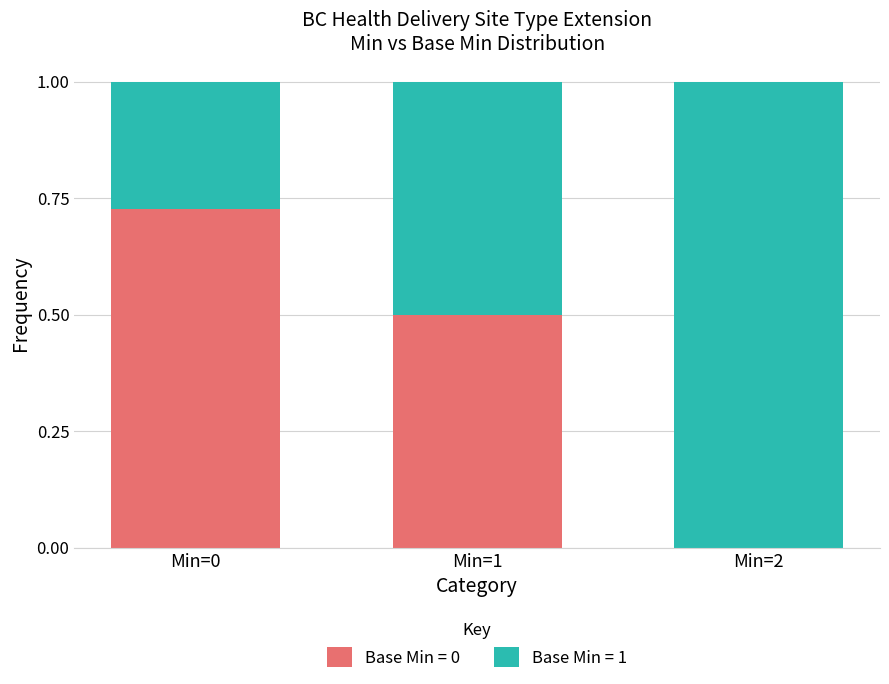

What is the total value across all series at Min=2?

1.0